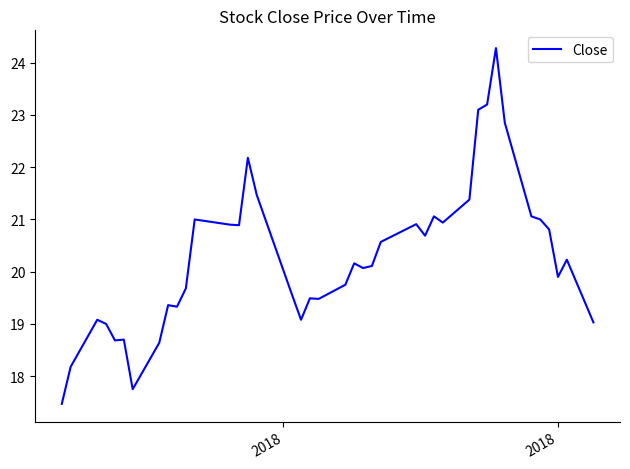

How many values are below 20?

18